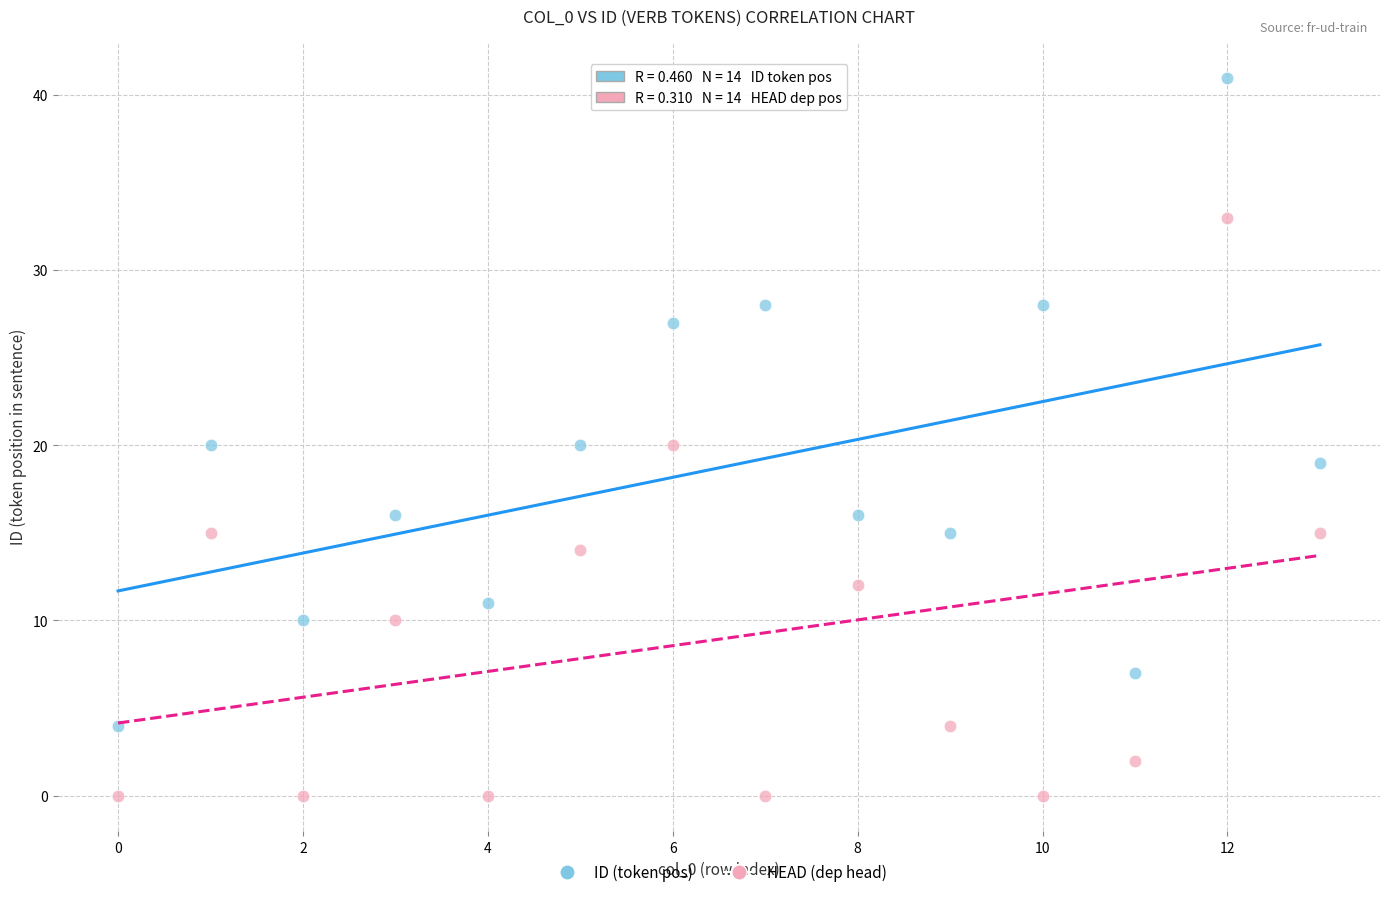

Across all data points, what is the range of Y values (max minus min)?

41